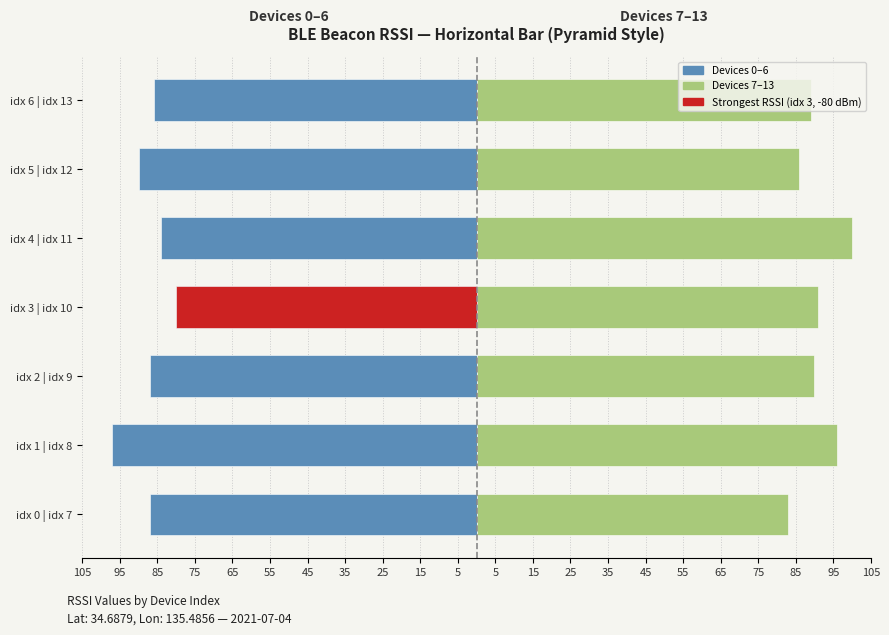

At how many categories does at least one series exceed -42?

7